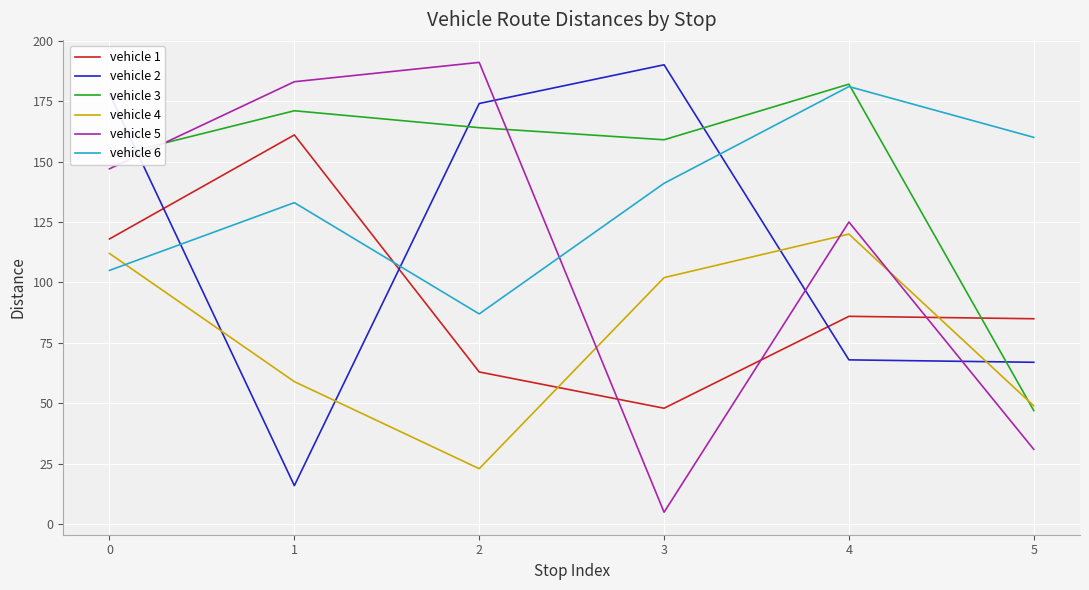

At which category does vehicle 5 reach its first local valley?

3